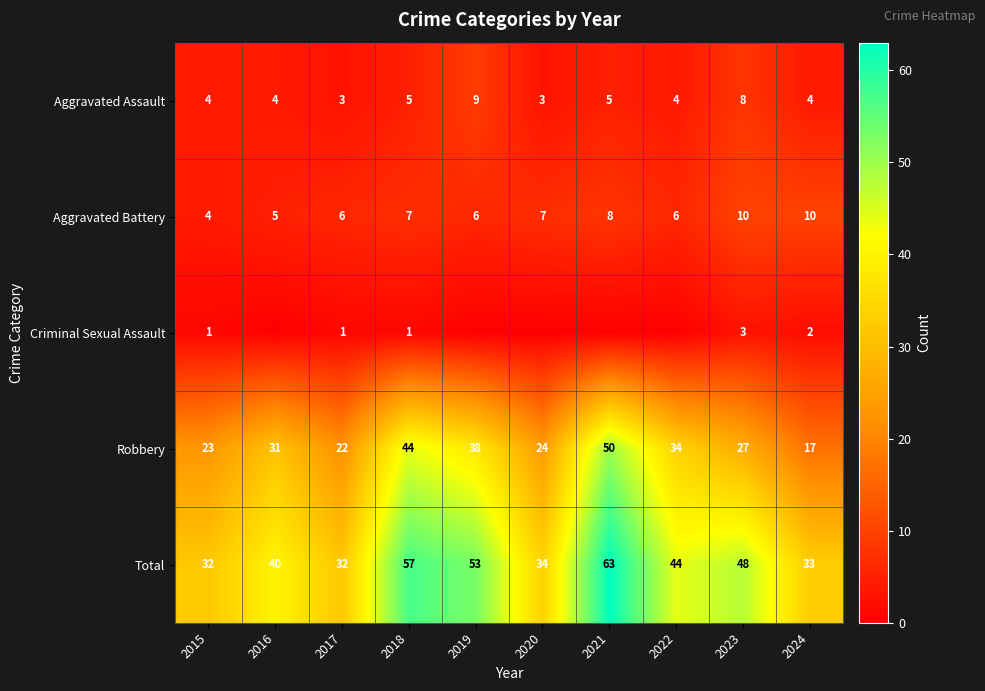

At which category is the sum across all series the highest?

2021